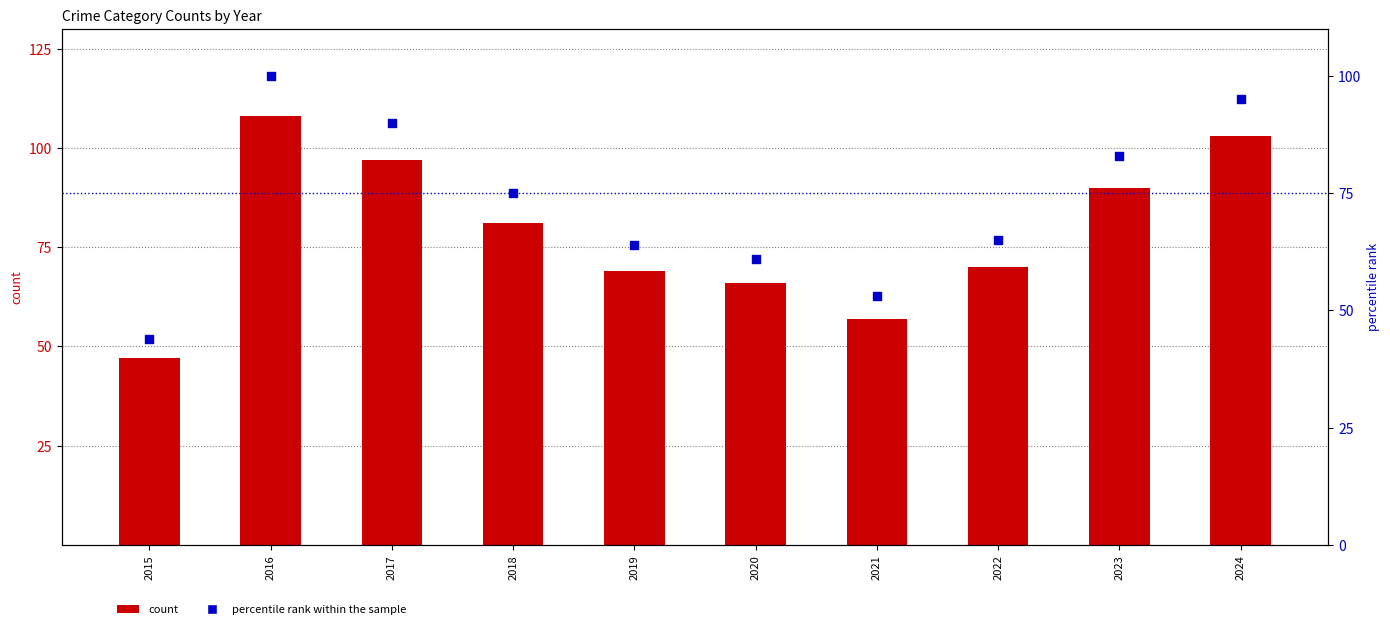

What are all the series names shown in the legend?

count, percentile rank within the sample